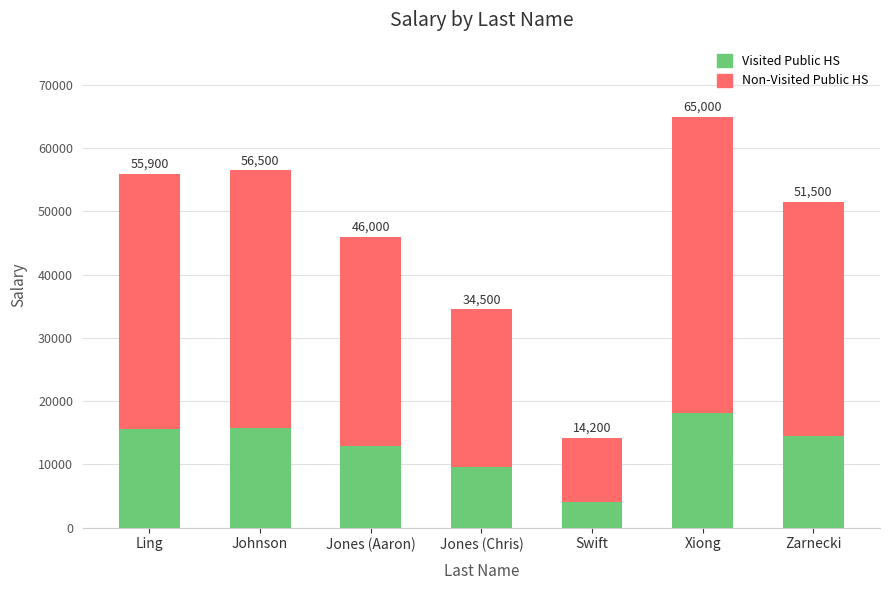

Which series has the largest range (max minus min)?

Non-Visited Public HS